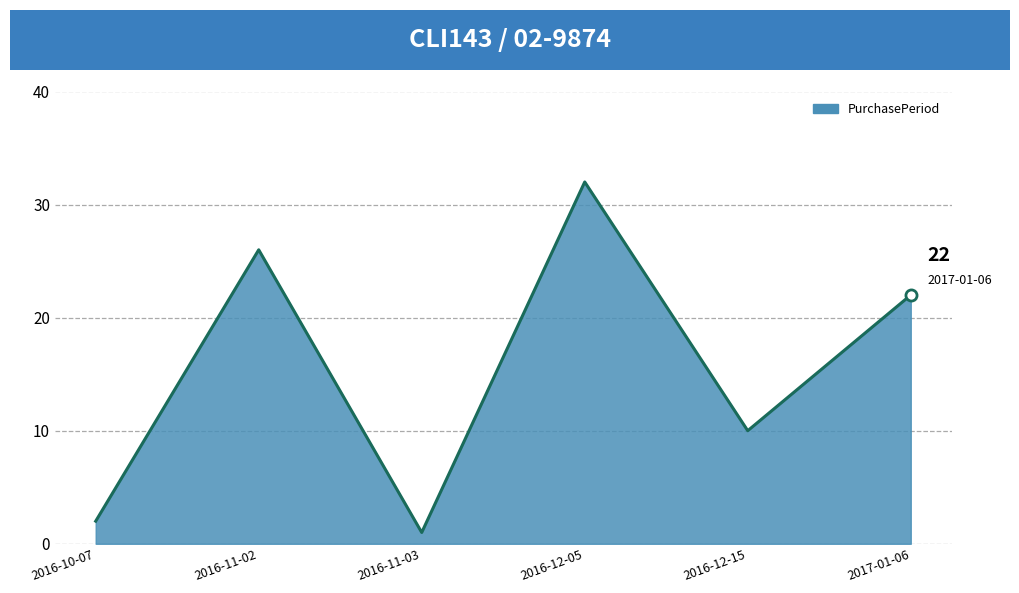

What is the sum of the values at 2016-10-07 and 2016-12-05?

34